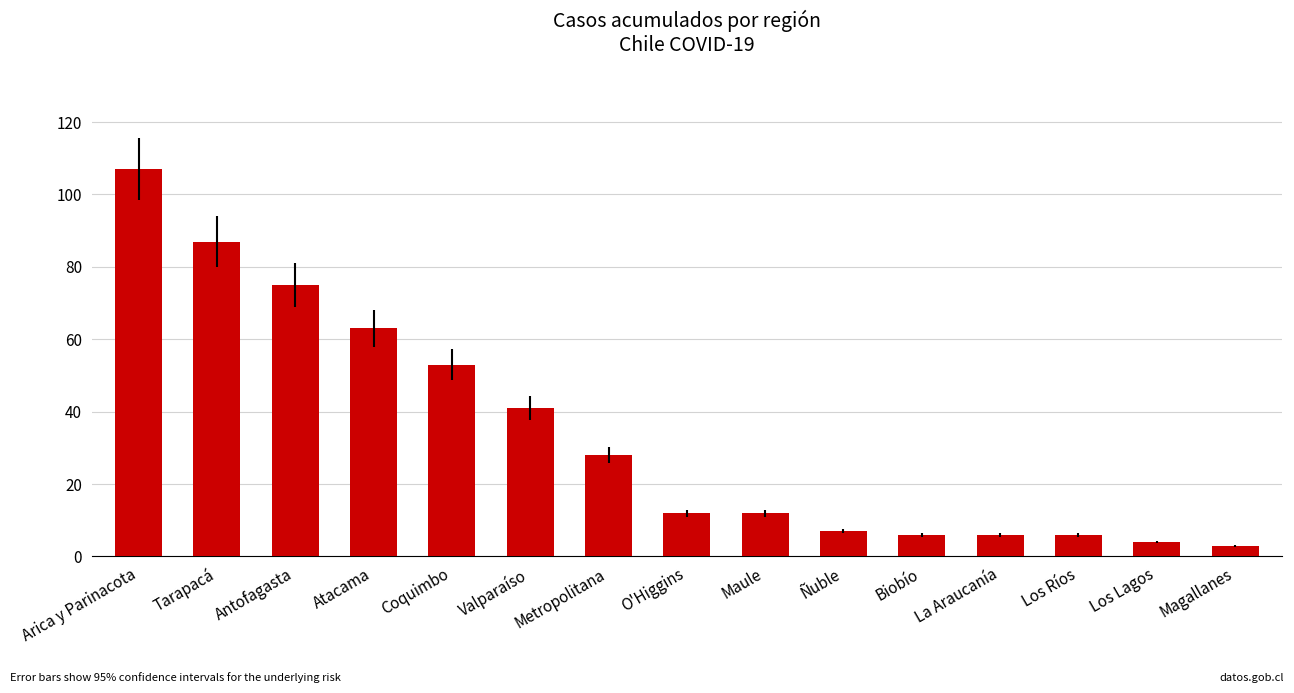

The value at Magallanes is 3. True or false?

True